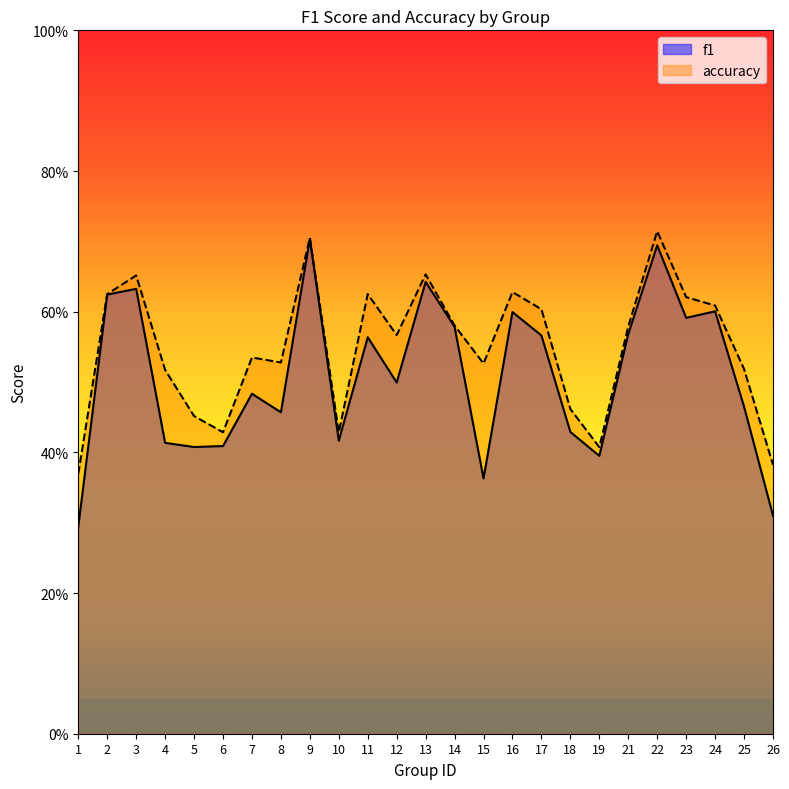

What is the highest value of the f1 series?

0.7